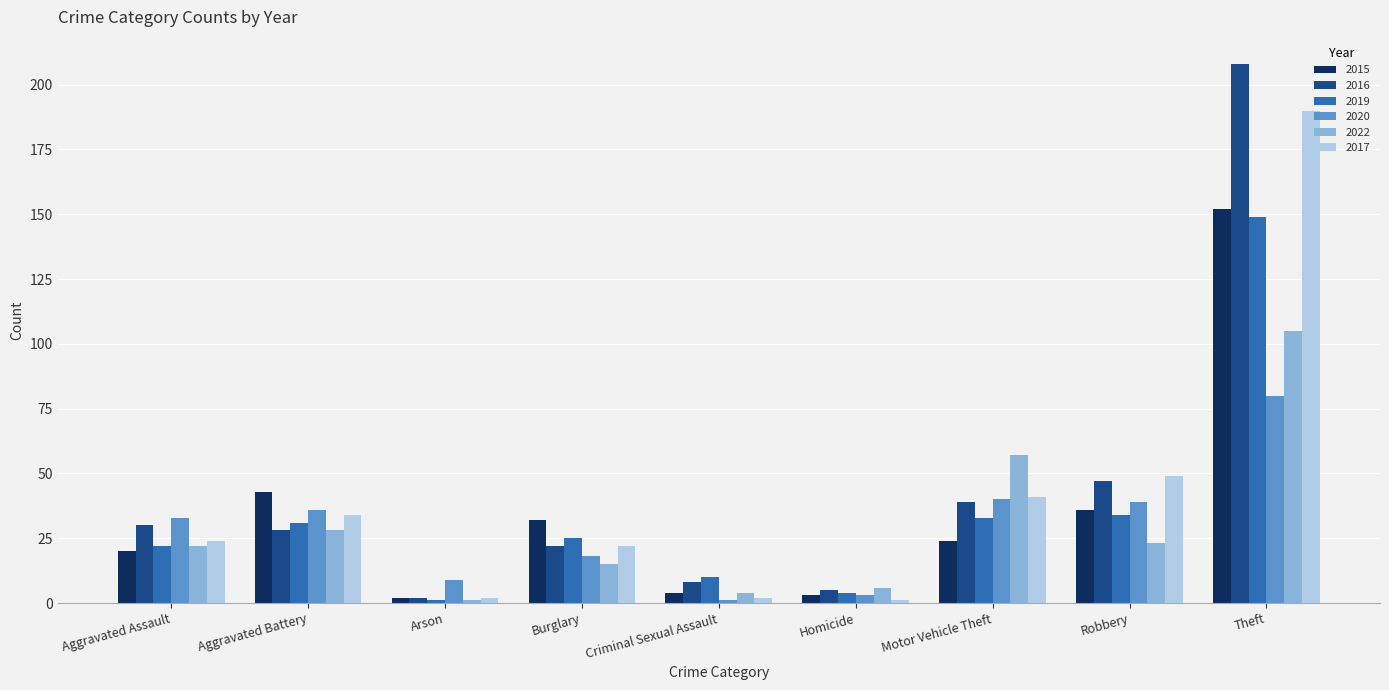

What is the average value of the 2019 series?

34